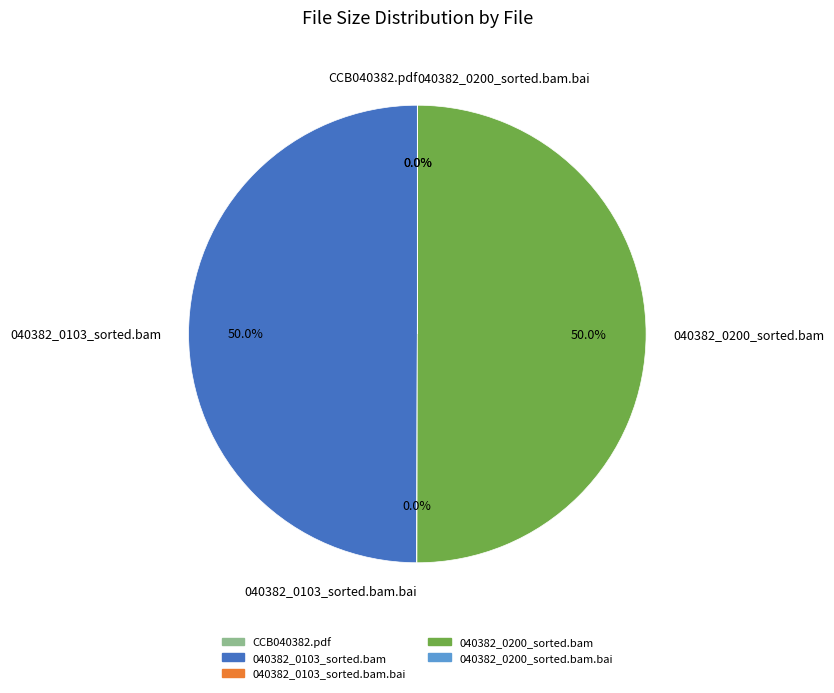

Do 040382_0103_sorted.bam and 040382_0200_sorted.bam together represent more than half of the pie?

Yes